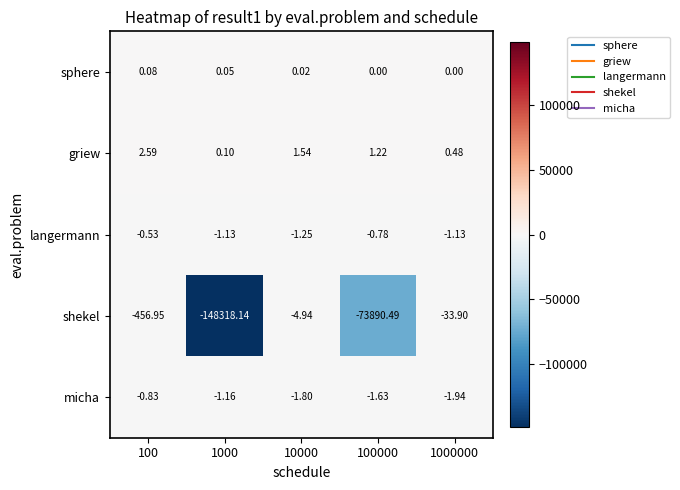

Which series has the largest total across all categories?

griew